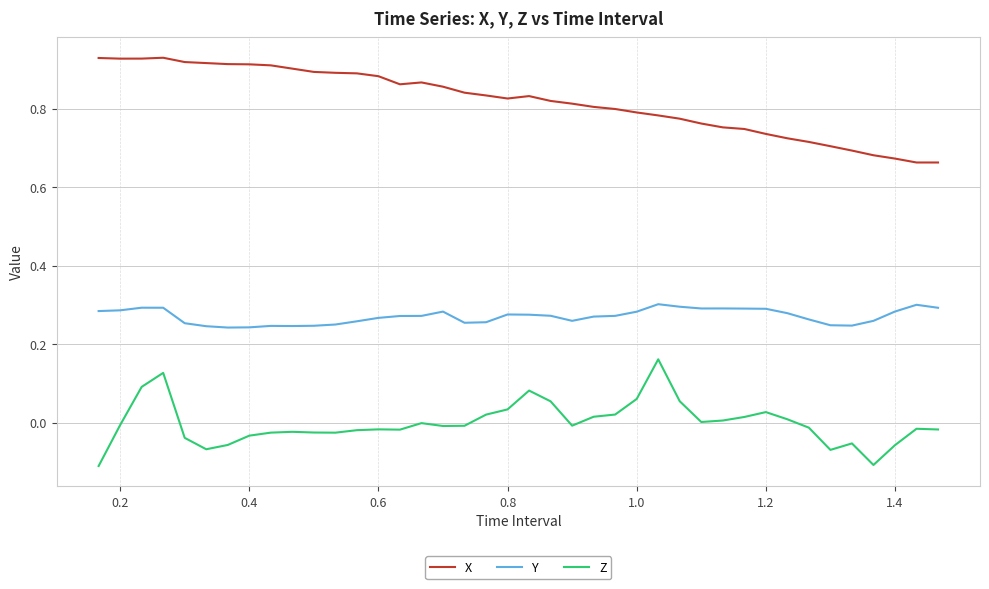

List the series in order of their peak value, lowest first.

Z, Y, X